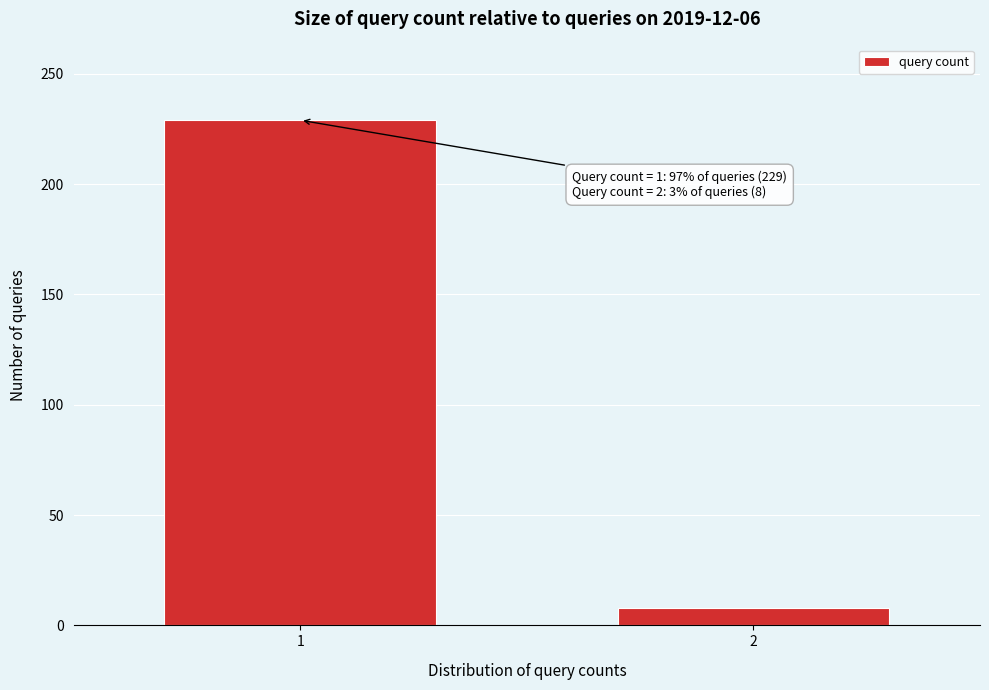

Reading right to left, what are all the values shown in this chart?

8	229